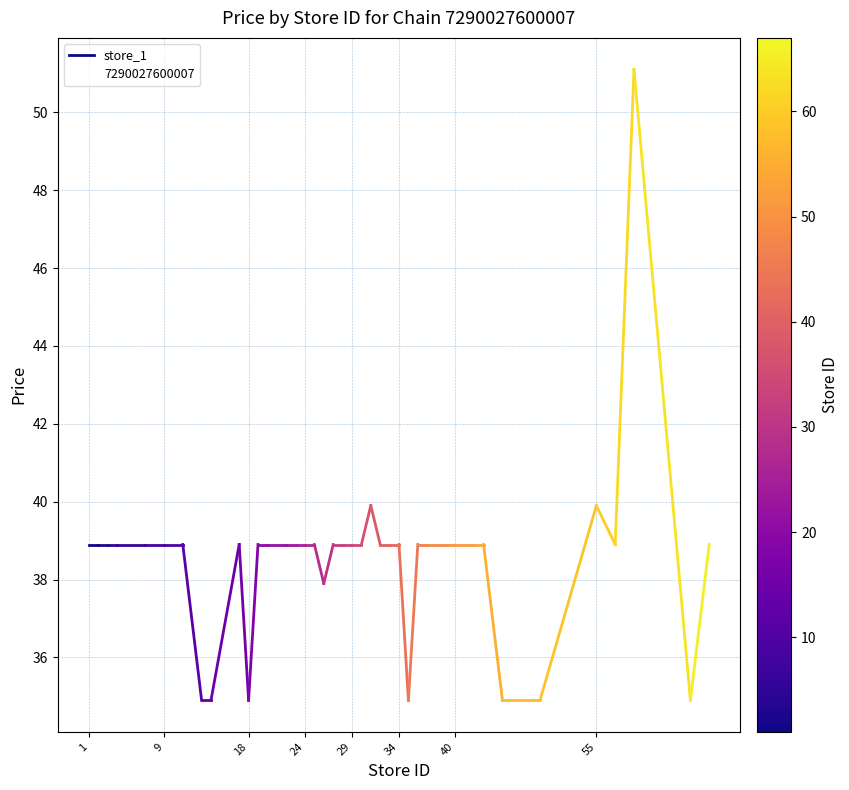

How many data points are less than 38?

8